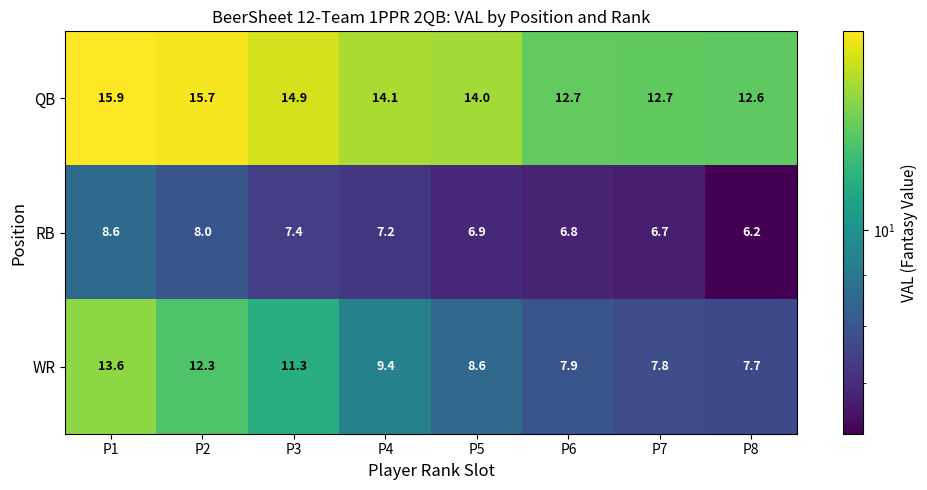

What is the total value across all series at P8?

26.5